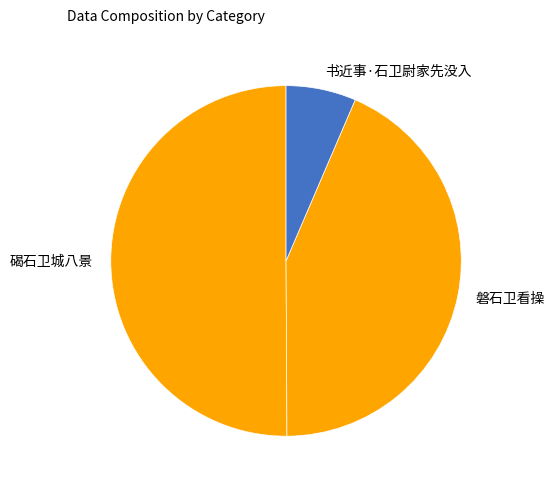

Which slice represents more than half of the pie?

碣石卫城八景